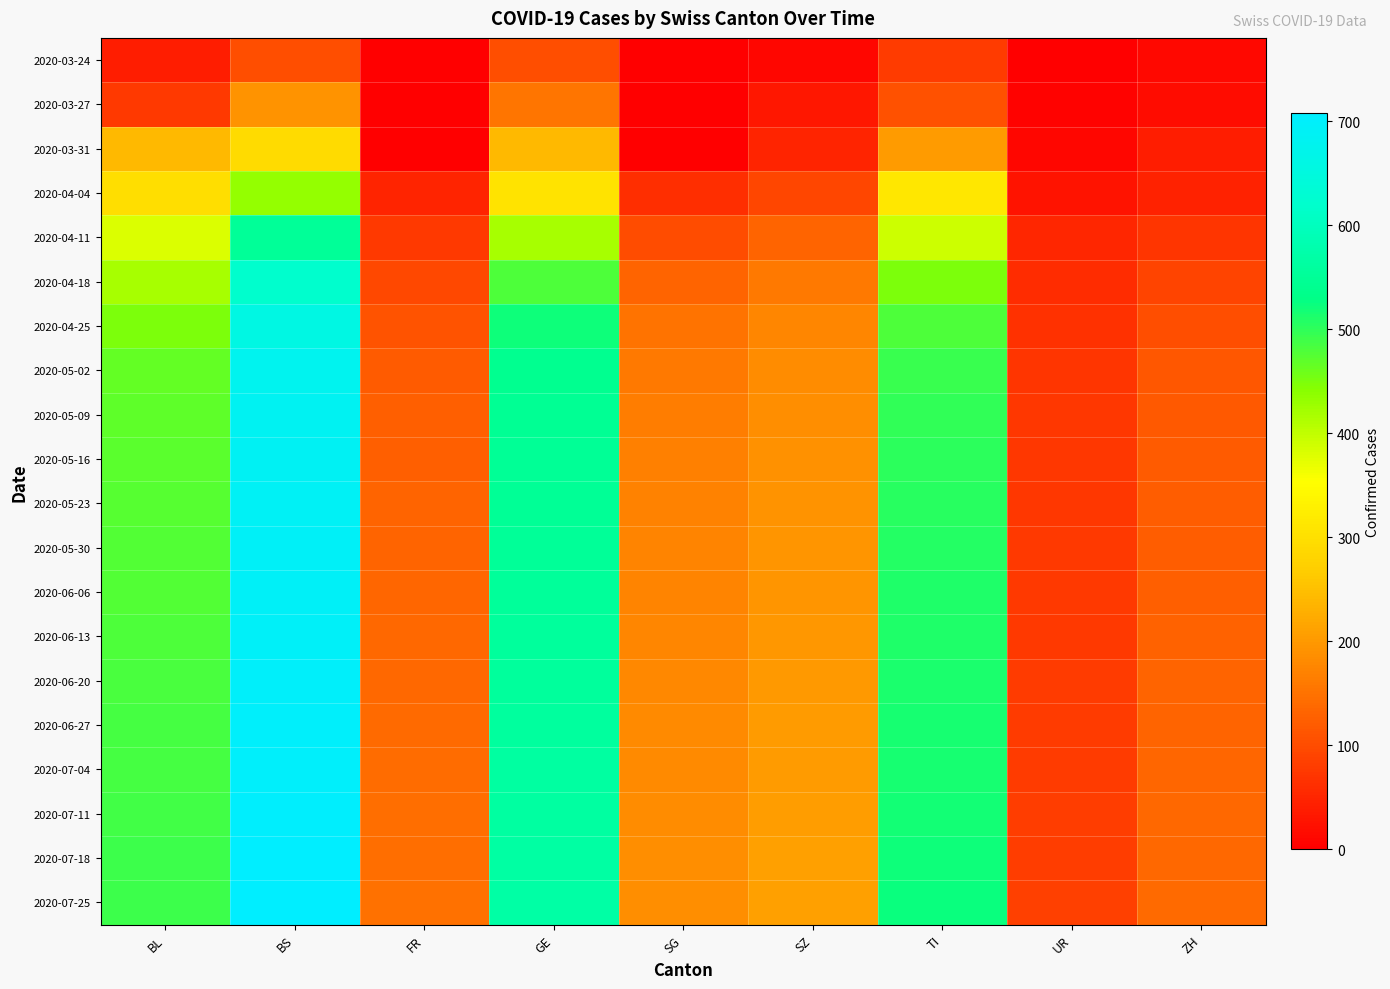

Which series has the widest spread of values?

2020-07-25